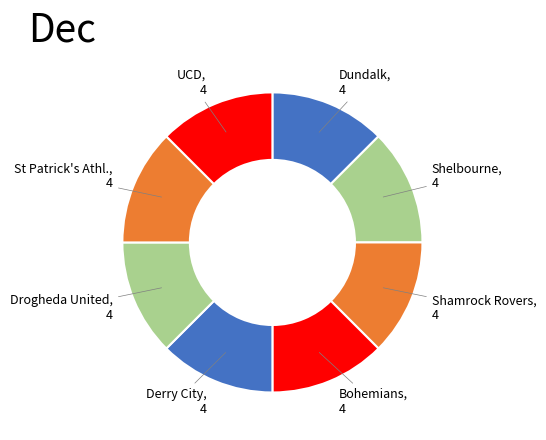

How many segments does this pie chart have?

8